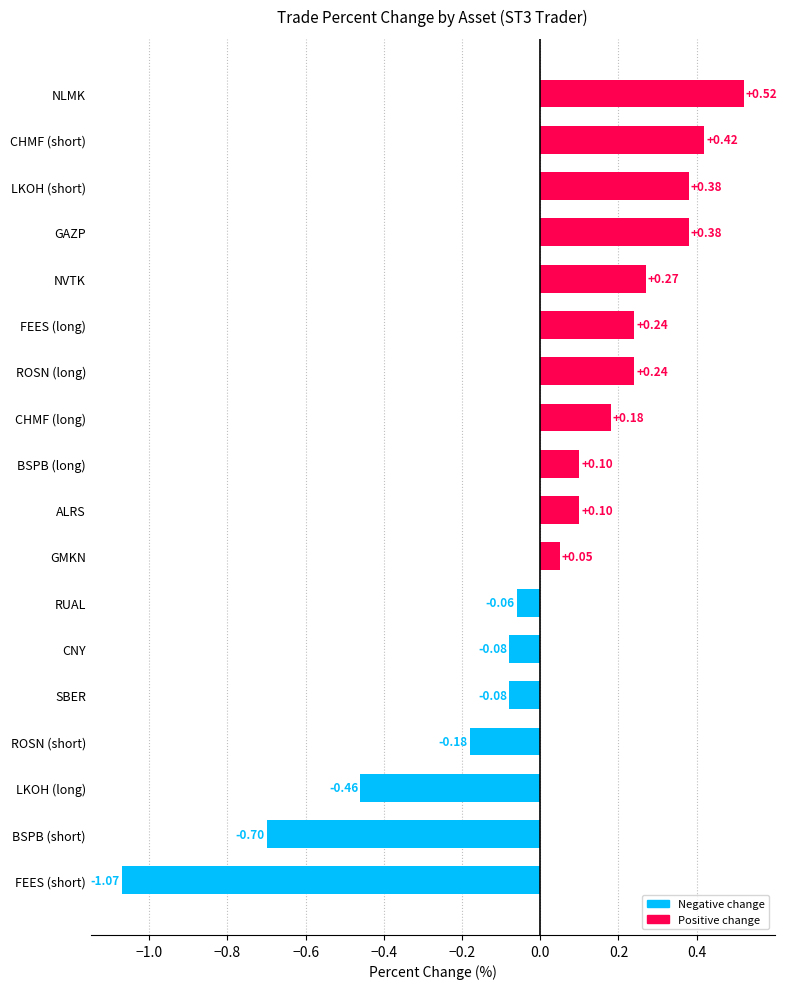

What is the change in value from ROSN (short) to GAZP?

+0.6